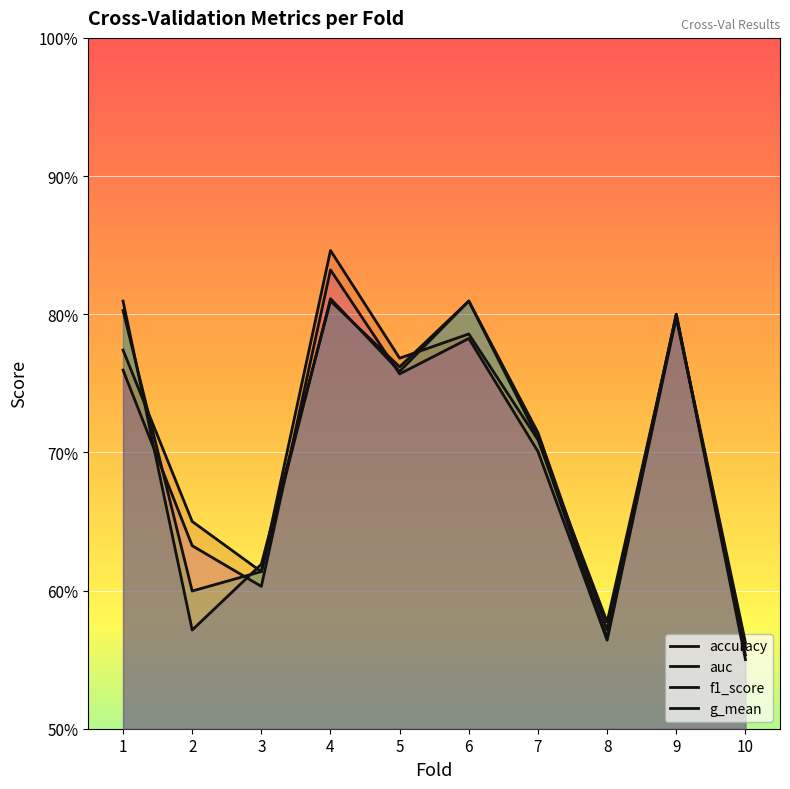

At which category is the sum across all series the highest?

4